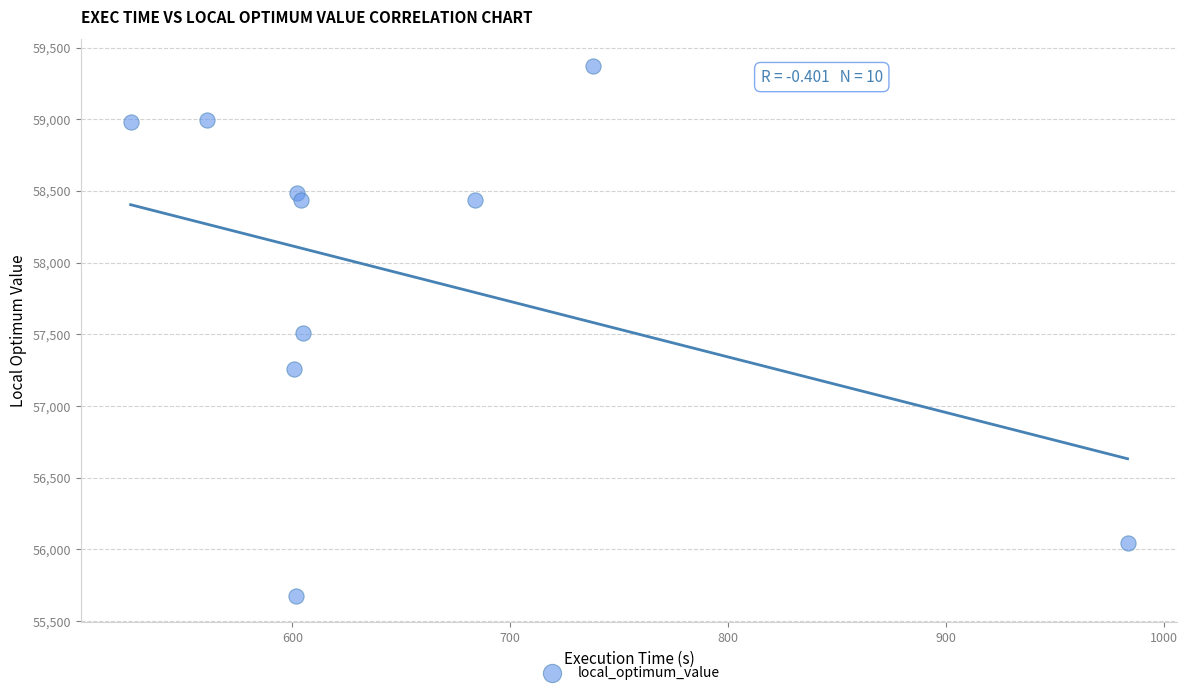

What is the average Y value?

57921